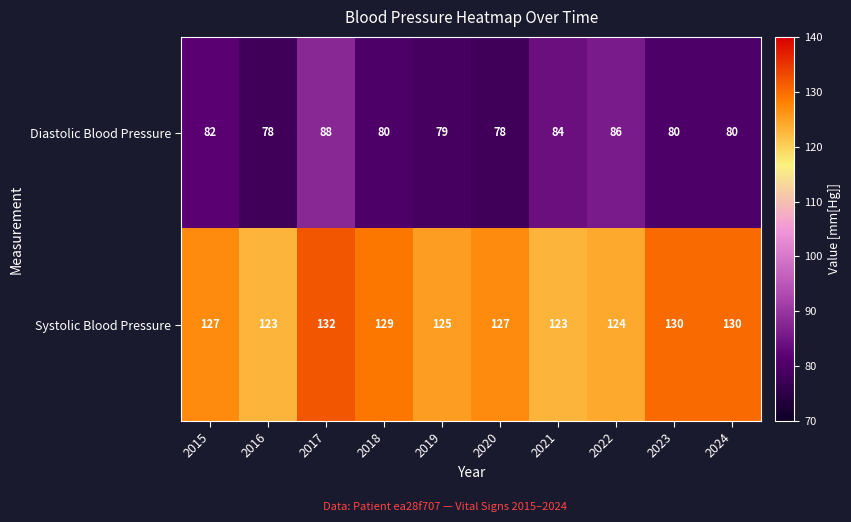

Count the Systolic Blood Pressure values in the range 124 to 130.

7